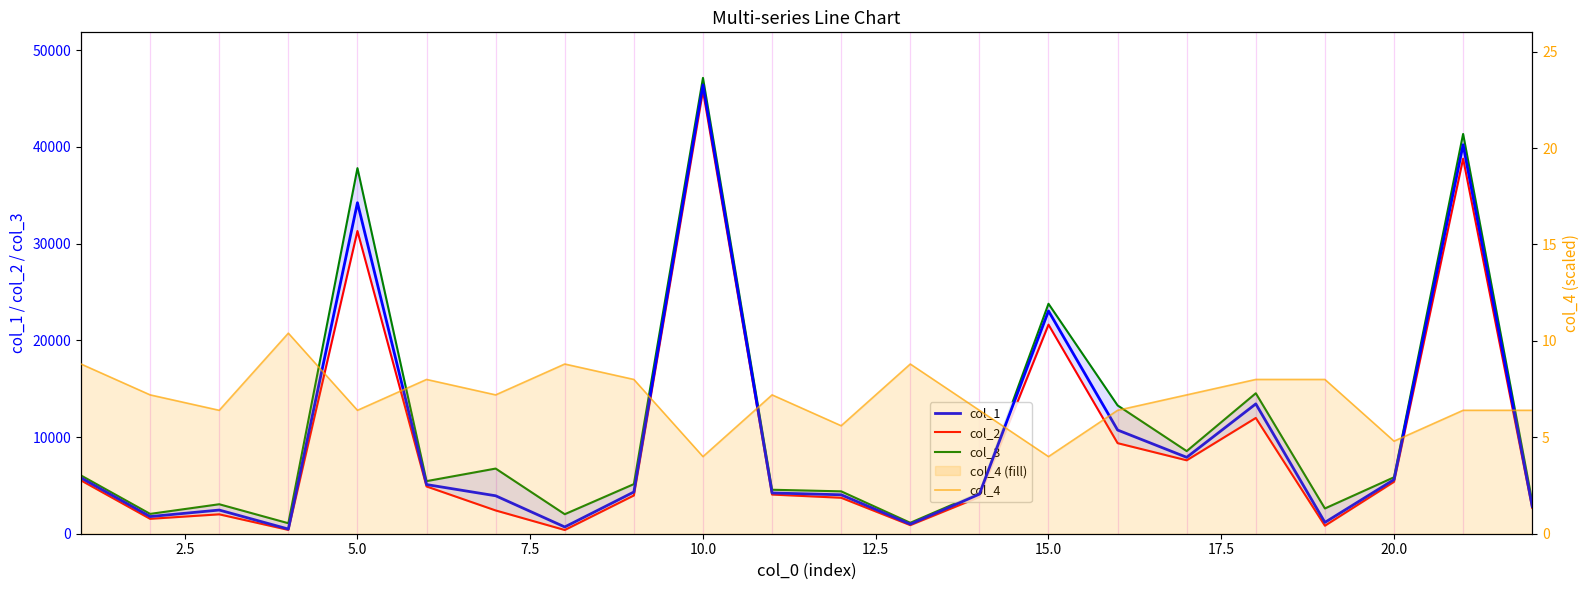

How many data points in col_4 are less than 7?

10